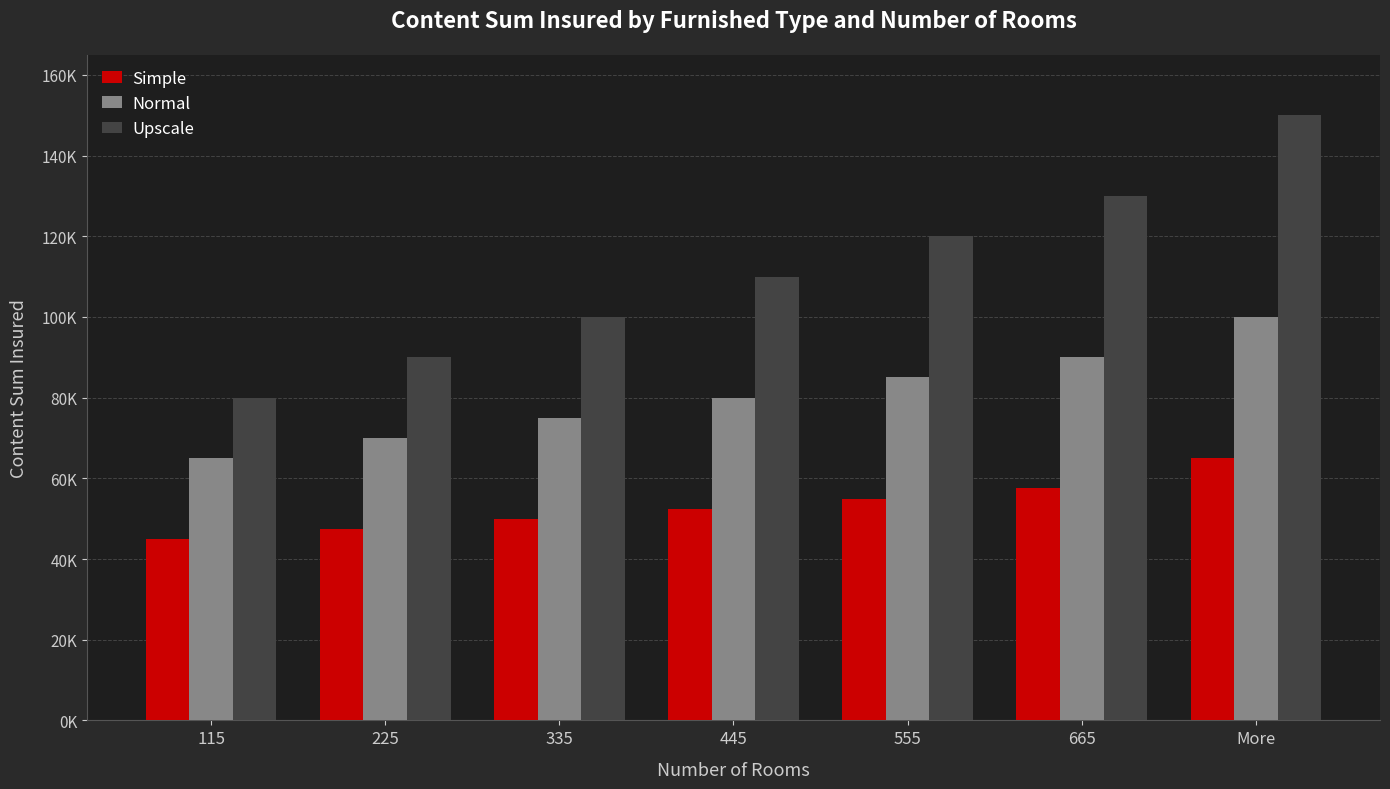

What is the label of the 1st bar from the right?

More